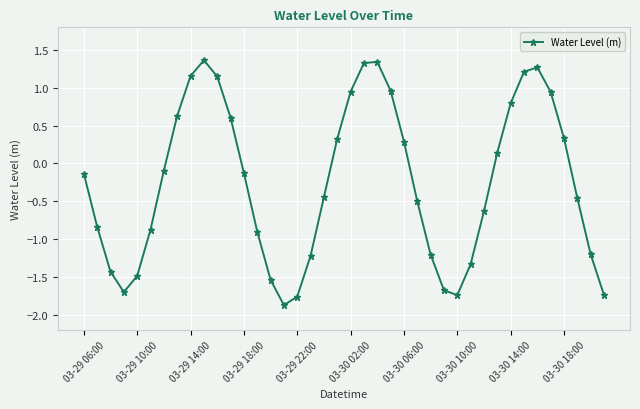

How many interior local valleys (lower than both neighbors) does the data have?

3